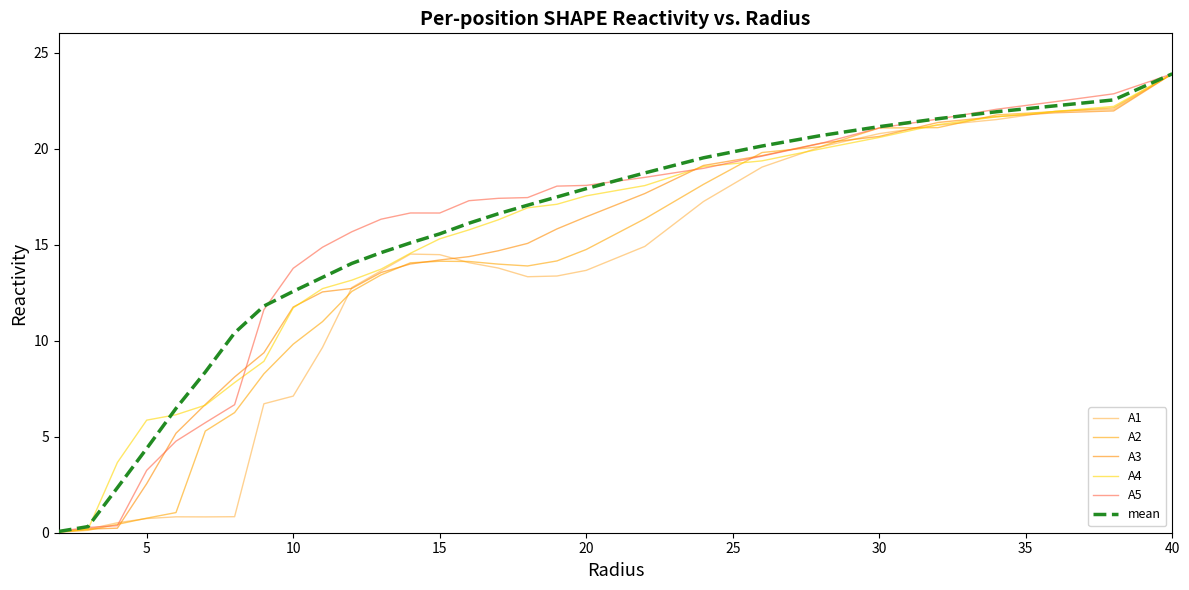

Is this an area chart (filled region under the line)?

No